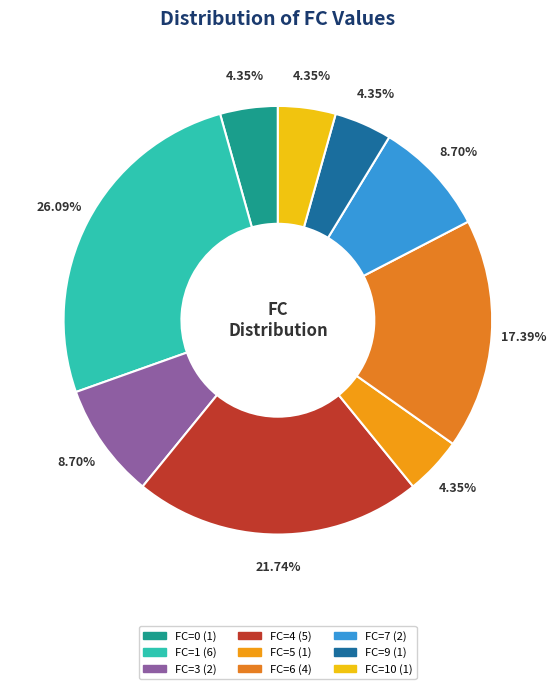

How many slices are in this pie chart?

9